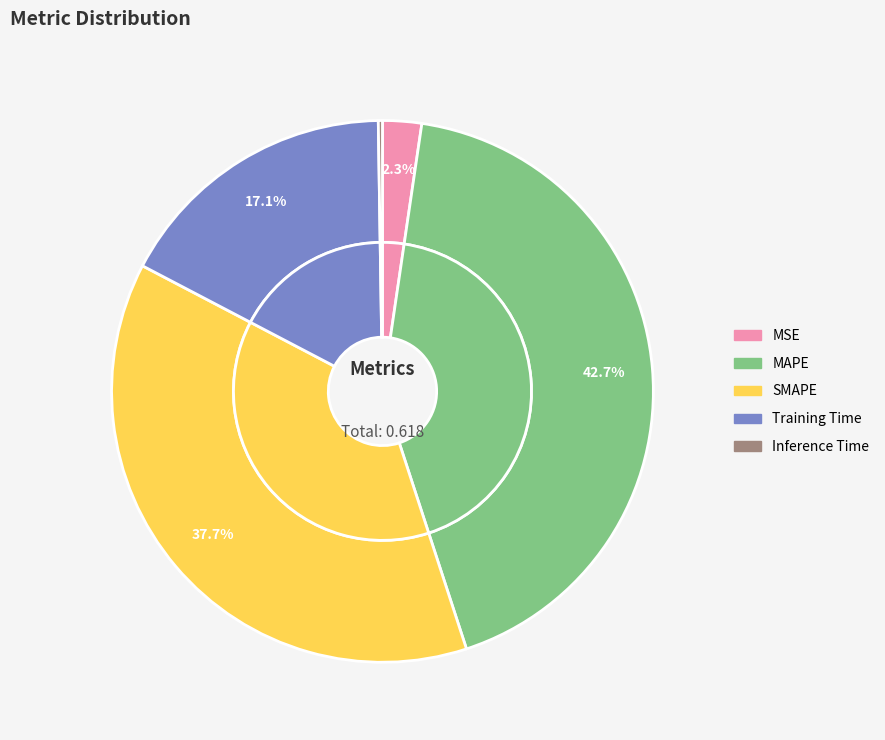

Which slice is the smallest?

Inference Time